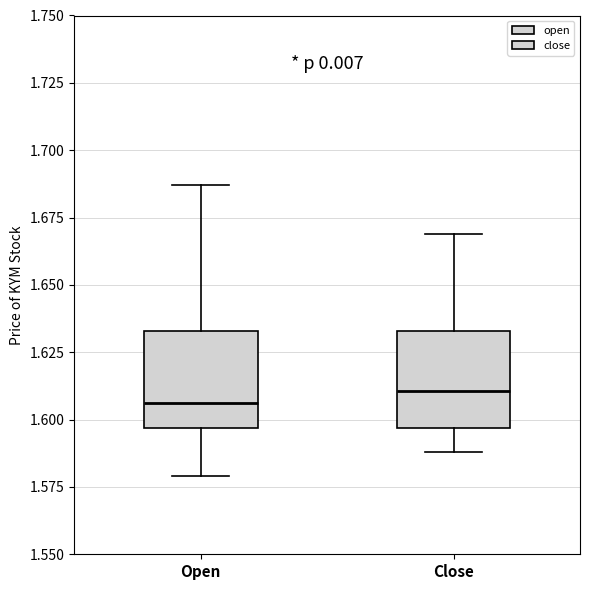

Where does the median line of the box for Open sit on the y-axis? The values are not printed on the chart, so give them approximately, as read against the axis.

1.605